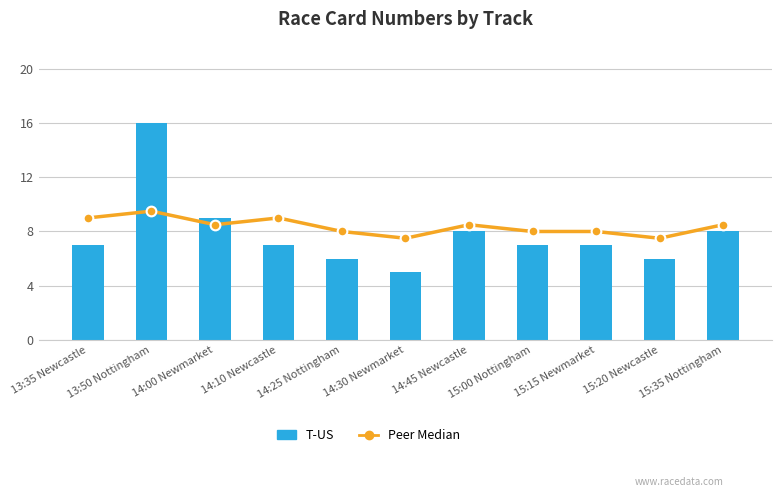

What is the minimum value for Peer Median?

7.5